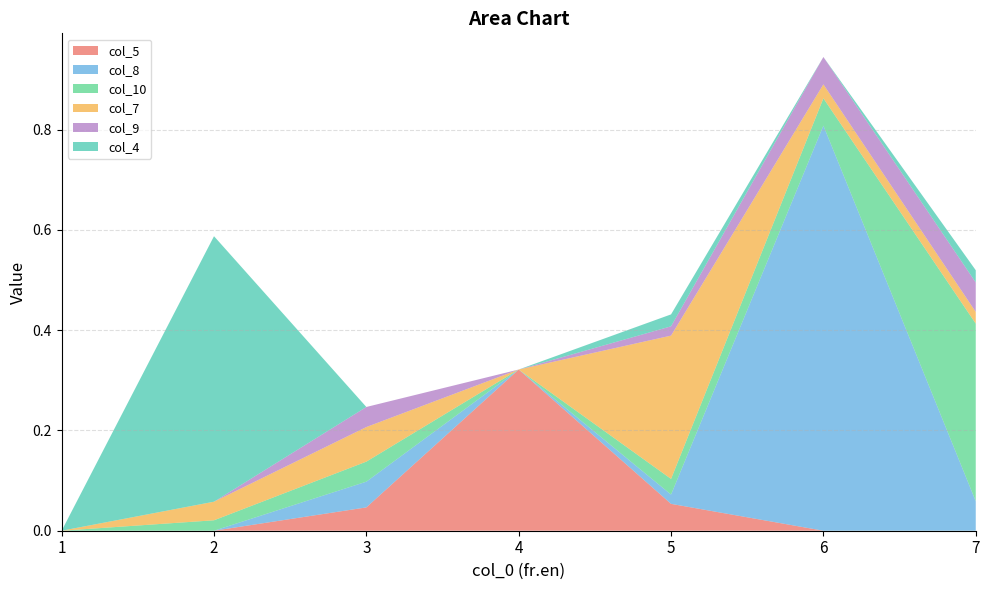

Reading left to right, transcribe all the data shown in this chart.

col_5: 1=0.0	2=0.0	3=0.0	4=0.3	5=0.1	6=0.0	7=0.0
col_8: 1=0.0	2=0.0	3=0.1	4=0.0	5=0.0	6=0.8	7=0.1
col_10: 1=0.0	2=0.0	3=0.0	4=0.0	5=0.0	6=0.1	7=0.4
col_7: 1=0.0	2=0.0	3=0.1	4=0.0	5=0.3	6=0.0	7=0.0
col_9: 1=0.0	2=0.0	3=0.0	4=0.0	5=0.0	6=0.1	7=0.1
col_4: 1=0.0	2=0.5	3=0.0	4=0.0	5=0.0	6=0.0	7=0.0